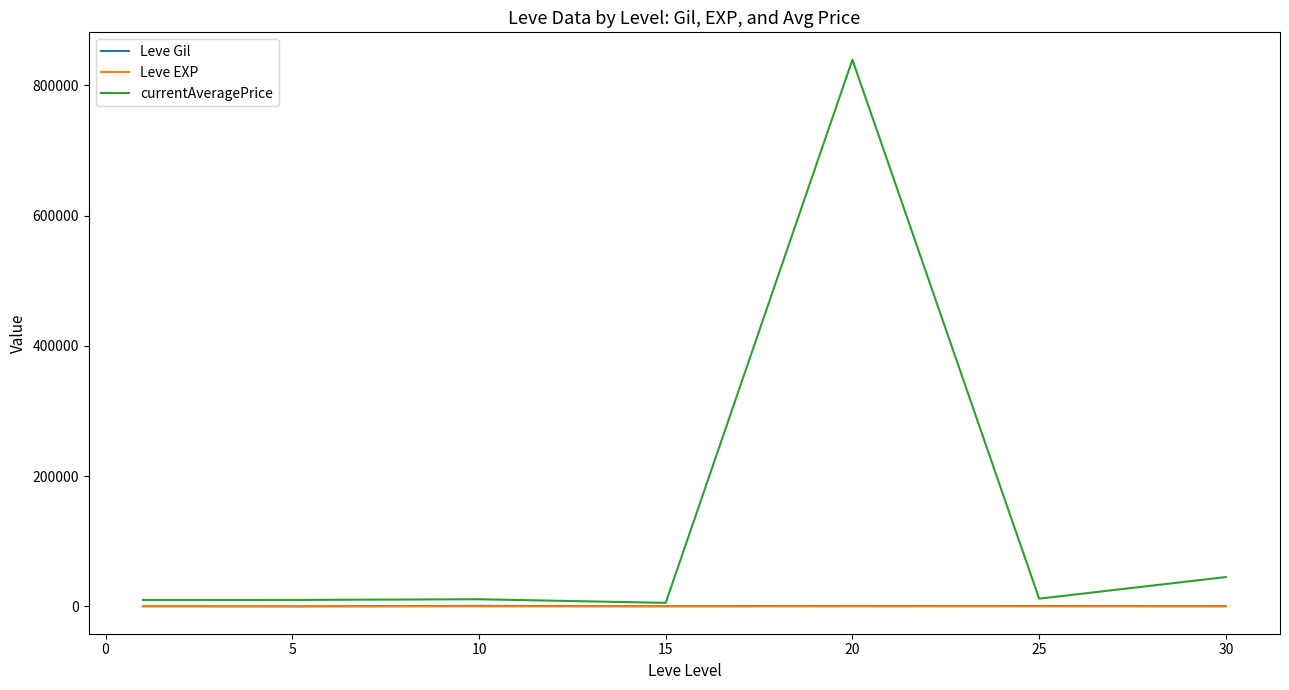

Which series has the largest range (max minus min)?

currentAveragePrice